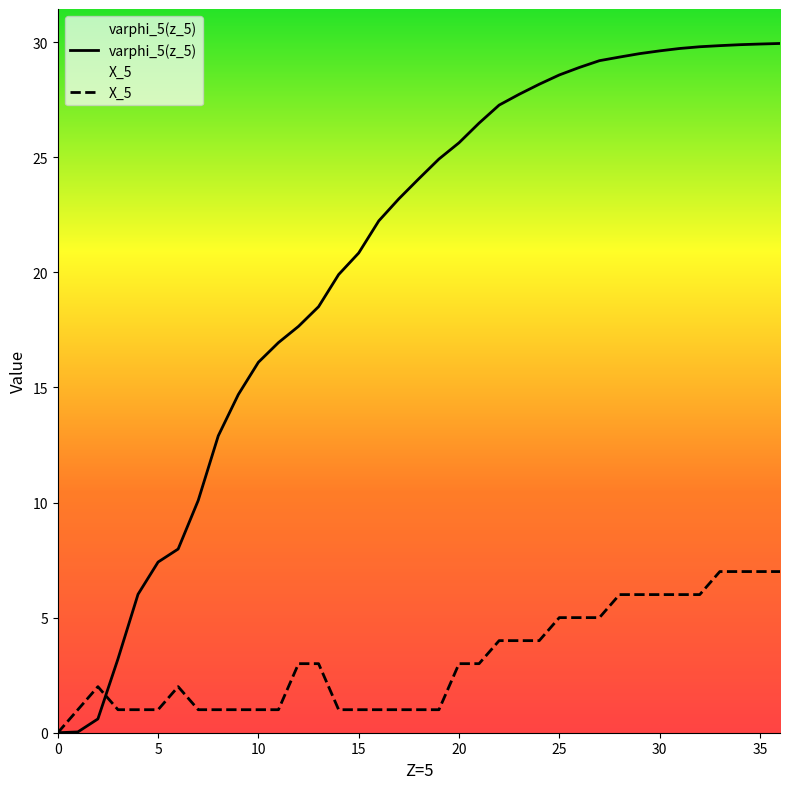

What is the total value across all series at 3?

4.2